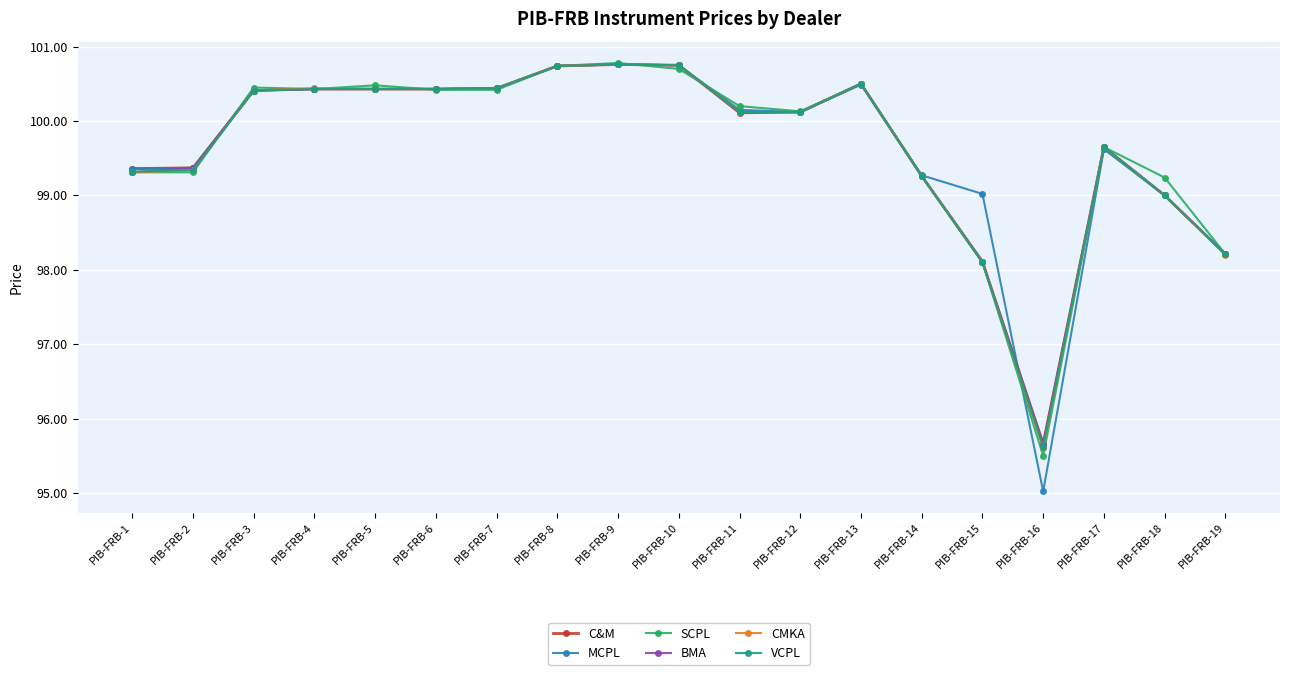

What is the total value across all series at PIB-FRB-16?

573.1